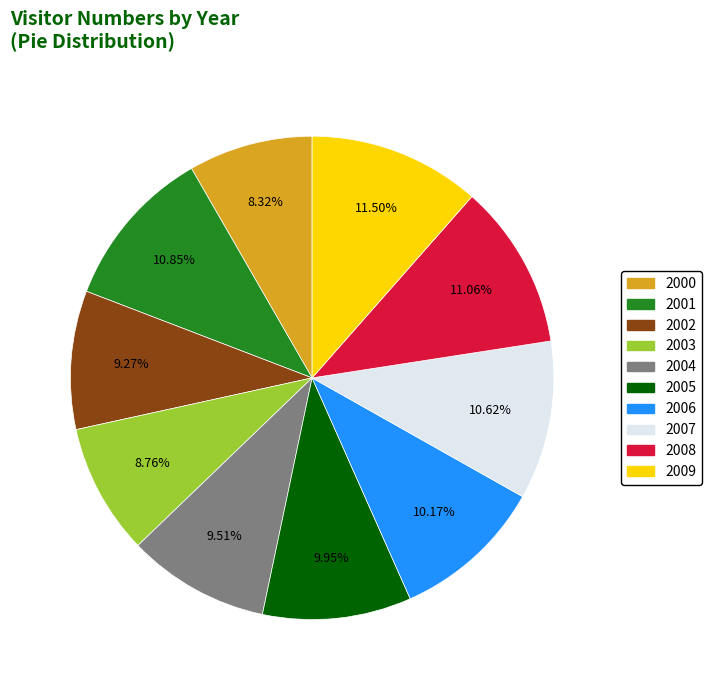

Does any single category account for the majority?

No